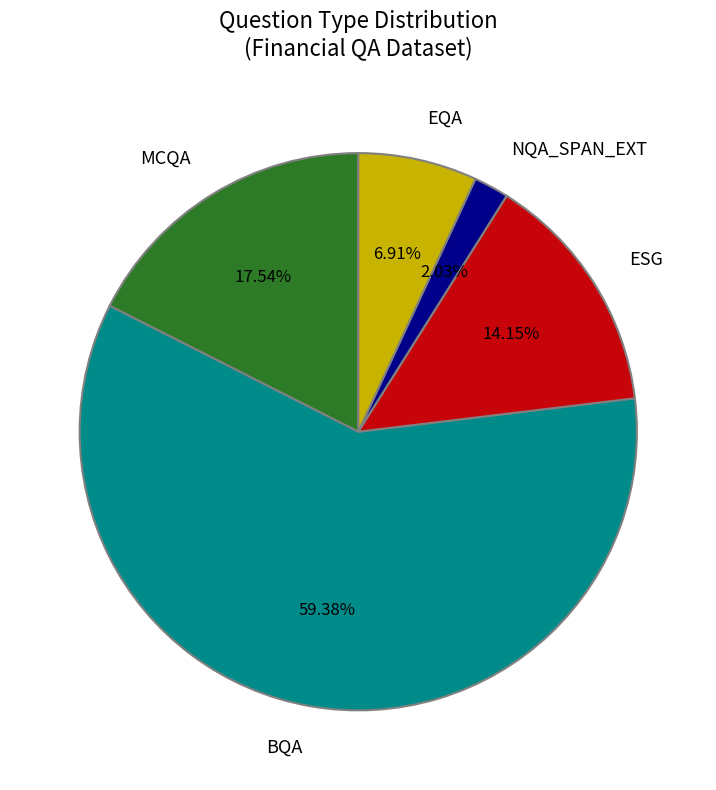

What is the largest slice in the pie chart?

BQA